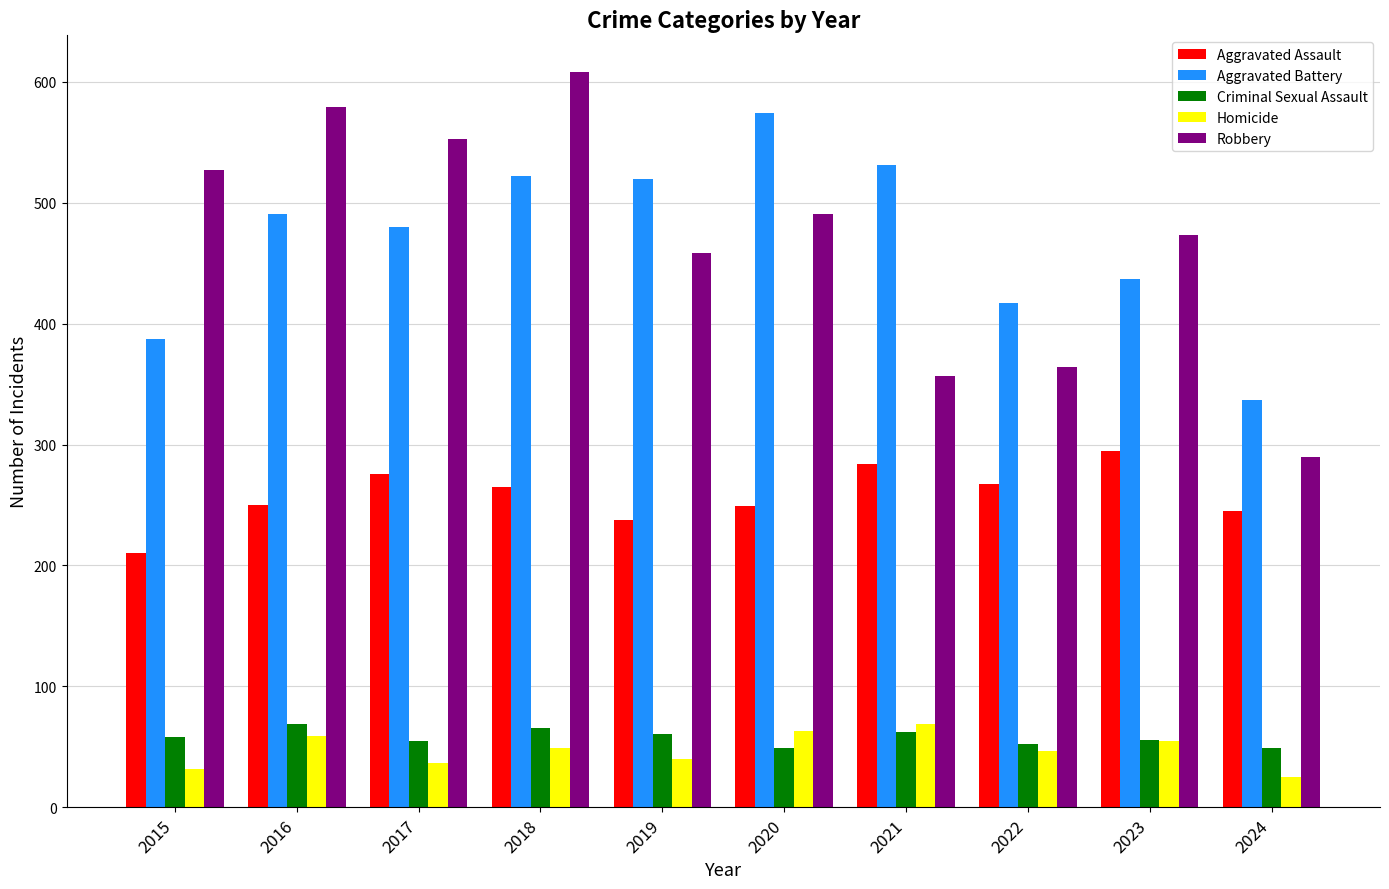

What is the highest value of the Robbery series?

608